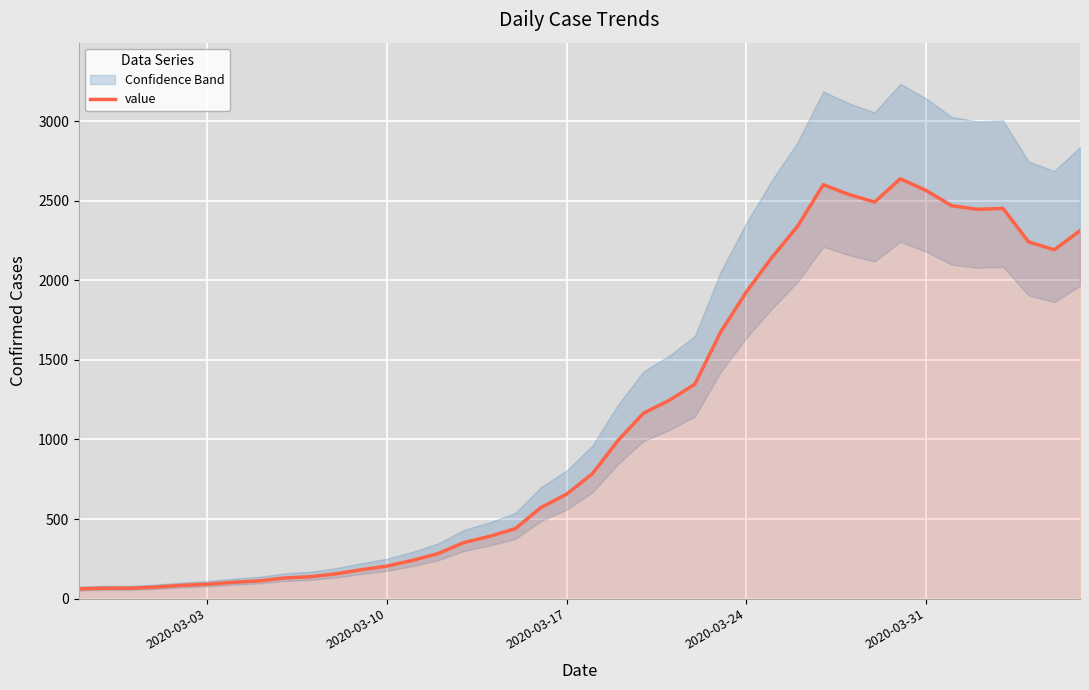

What is the sum of all values?

44971